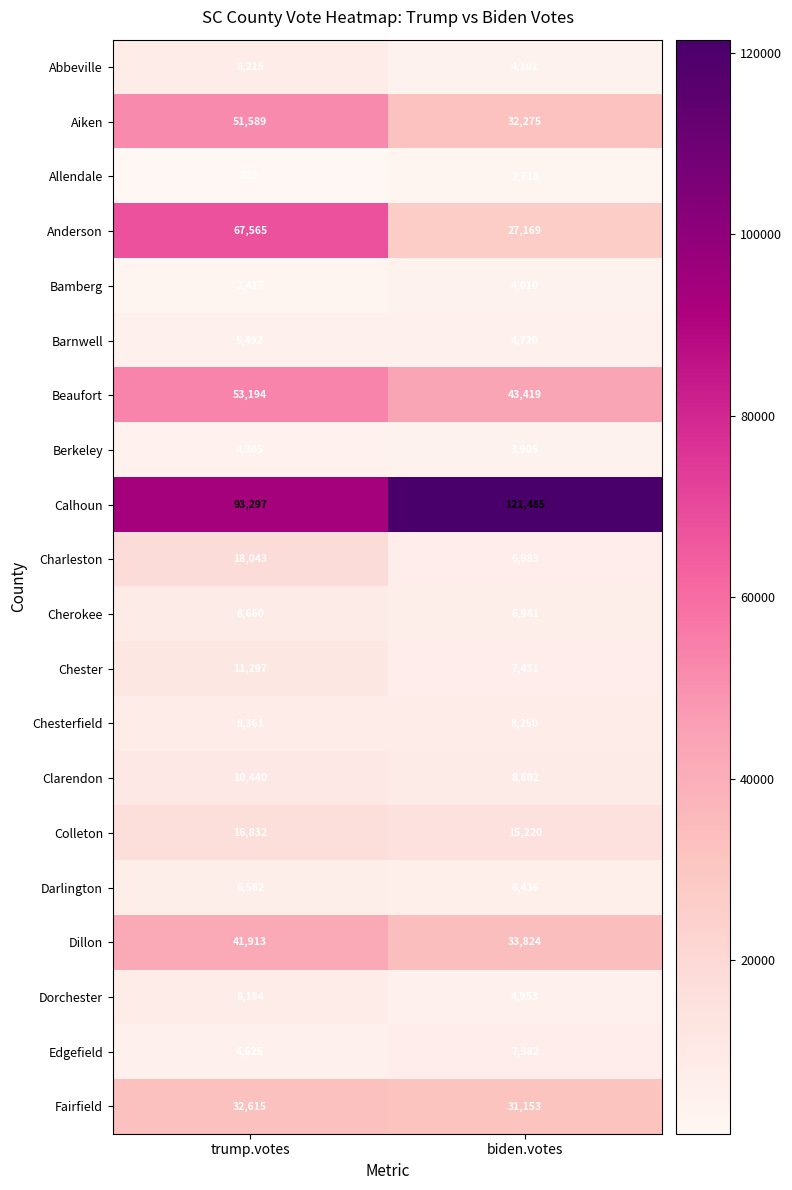

How many data points does each series have?

2